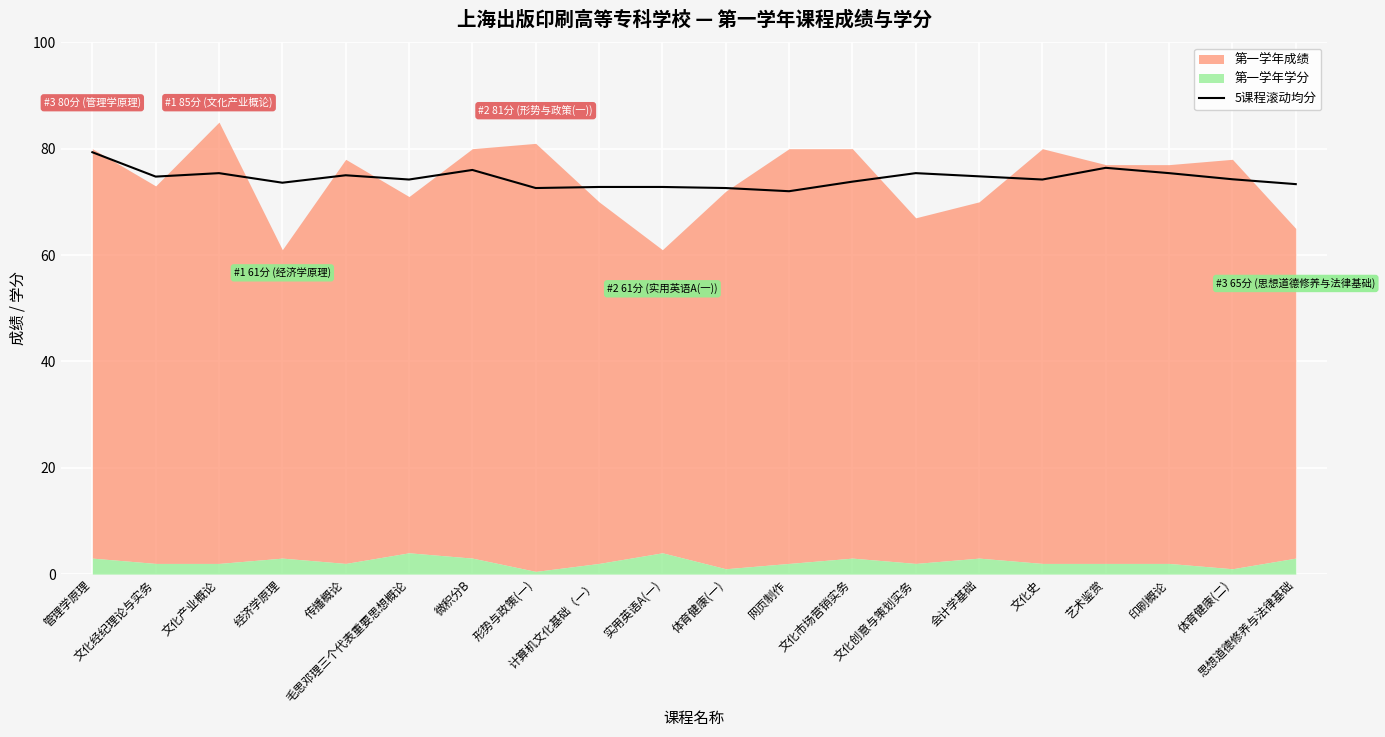

The chart shows a value of 105.6 at 文化创意与策划实务. True or false?

False